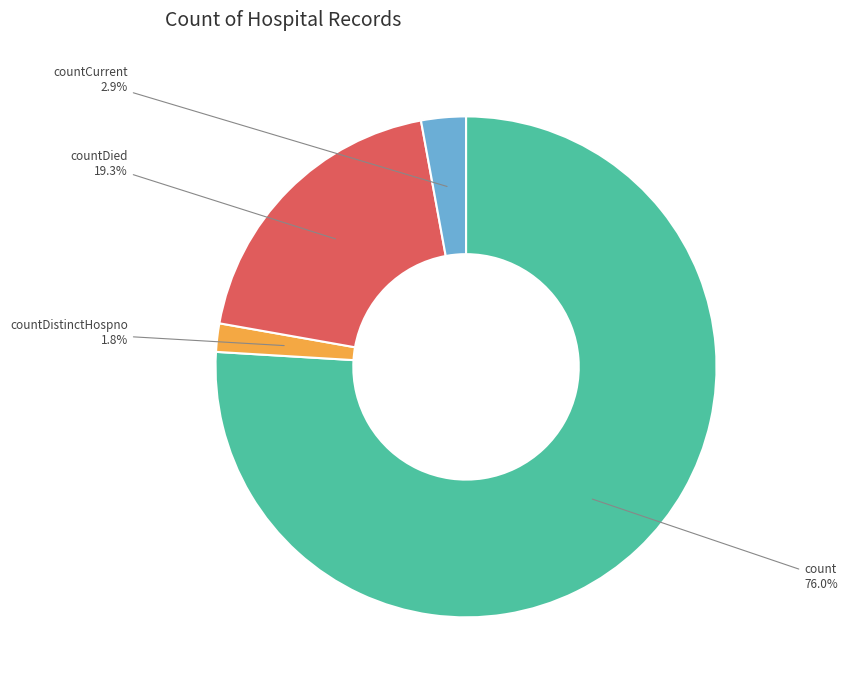

Combined, do count and countCurrent account for over 50%?

Yes